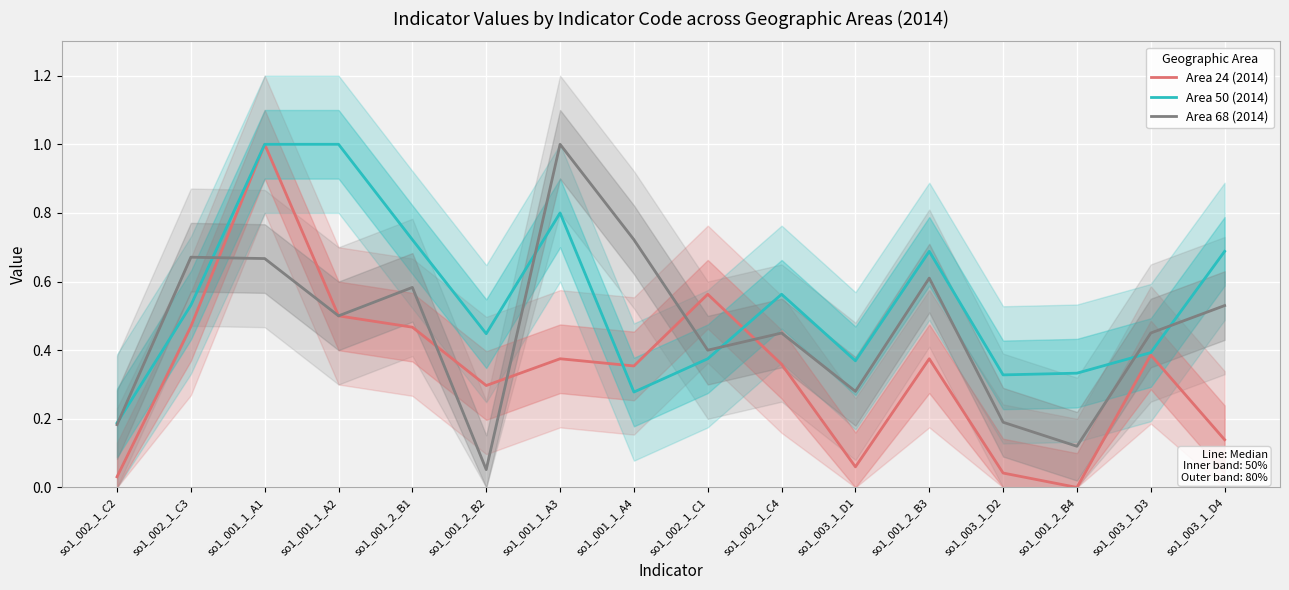

What position from the left is so1_001_2_B1?

5